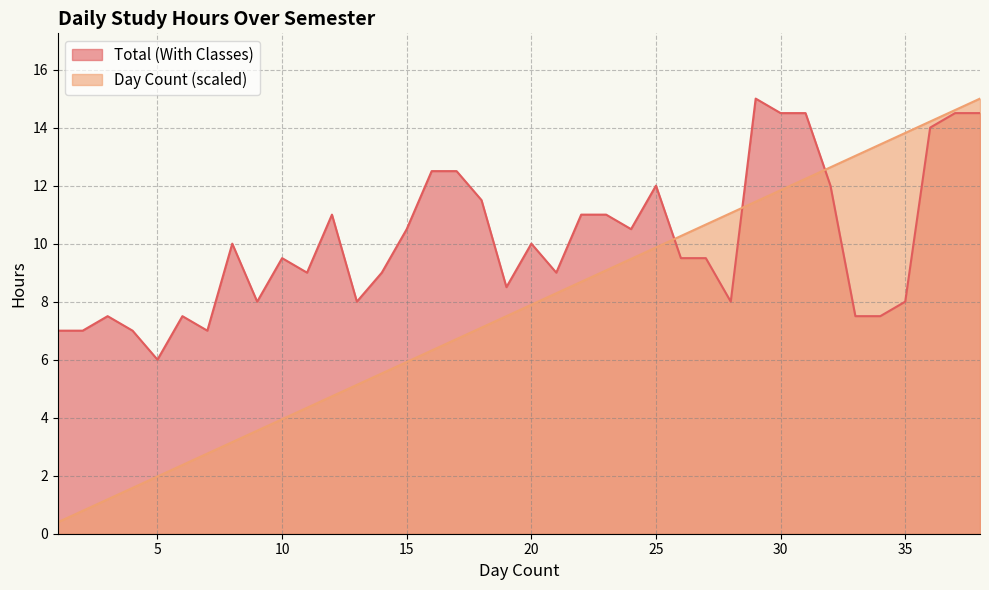

How many distinct data groups are displayed?

2